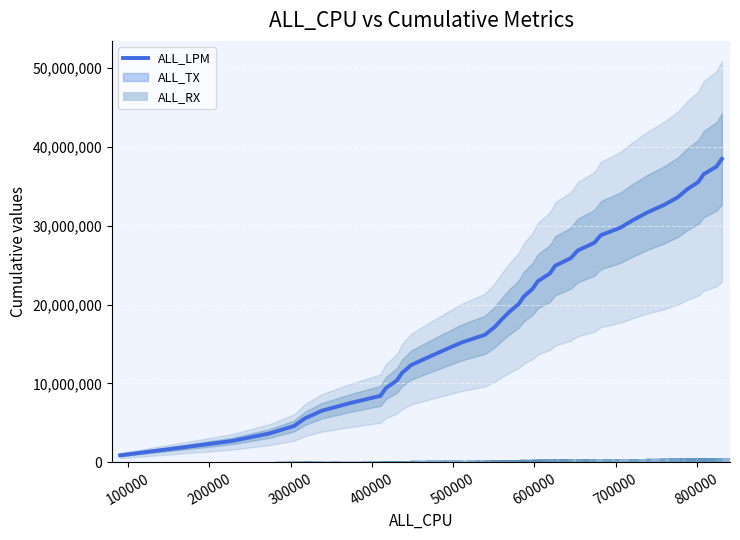

Which series has the largest total across all categories?

ALL_LPM